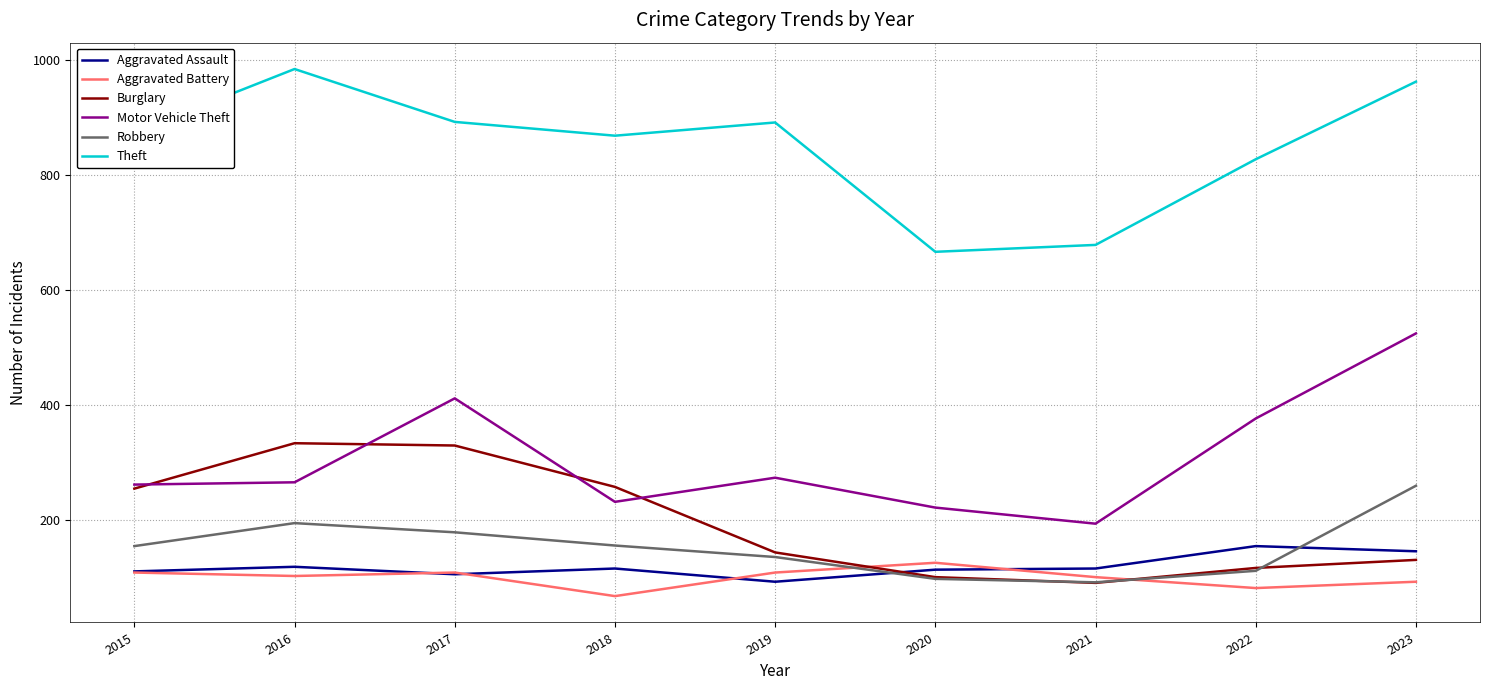

What are all the series names shown in the legend?

Aggravated Assault, Aggravated Battery, Burglary, Motor Vehicle Theft, Robbery, Theft